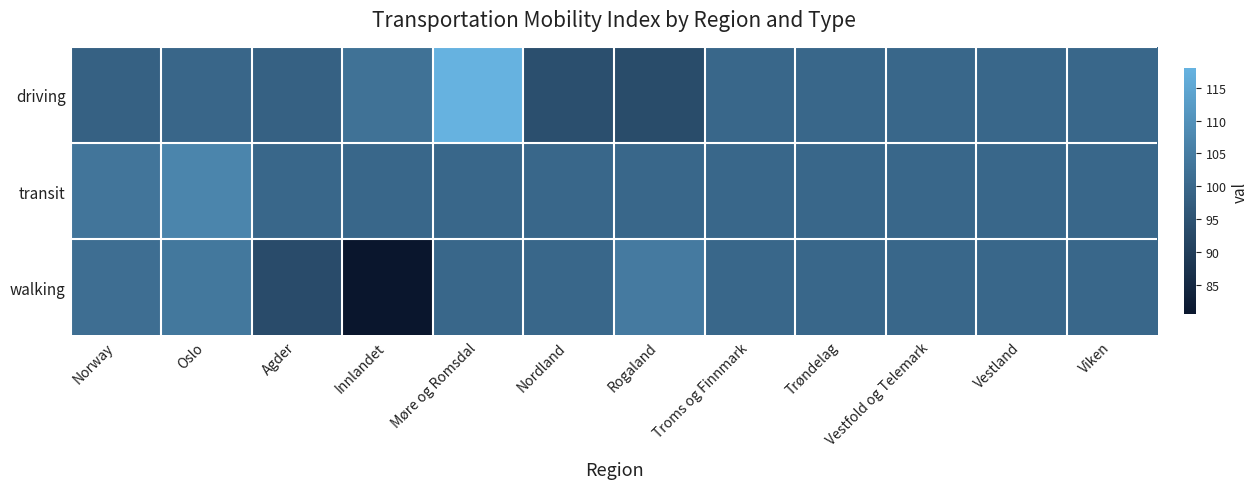

How many categories are shown in the chart?

12